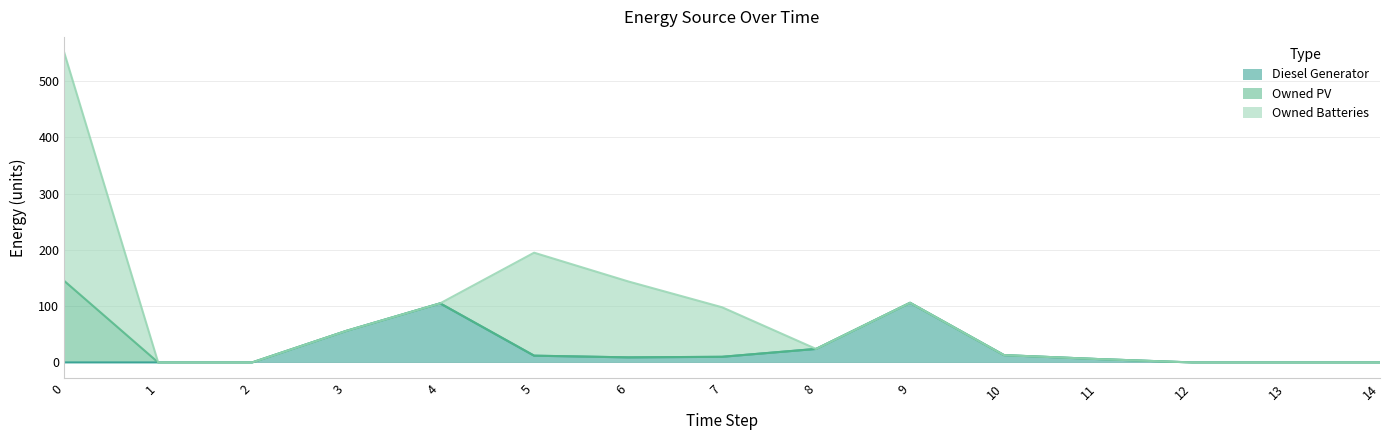

What are all the series names shown in the legend?

Diesel Generator, Owned PV, Owned Batteries